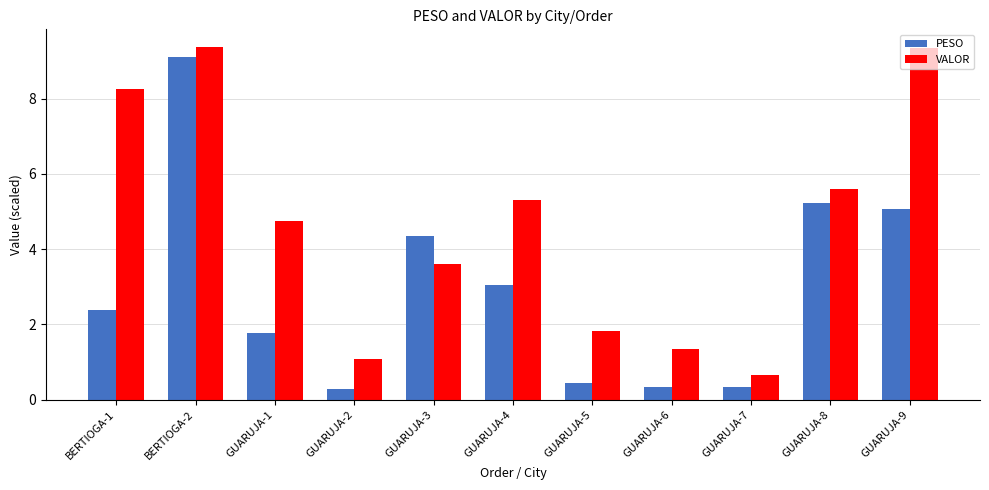

What is the sum of all VALOR values?

51.2